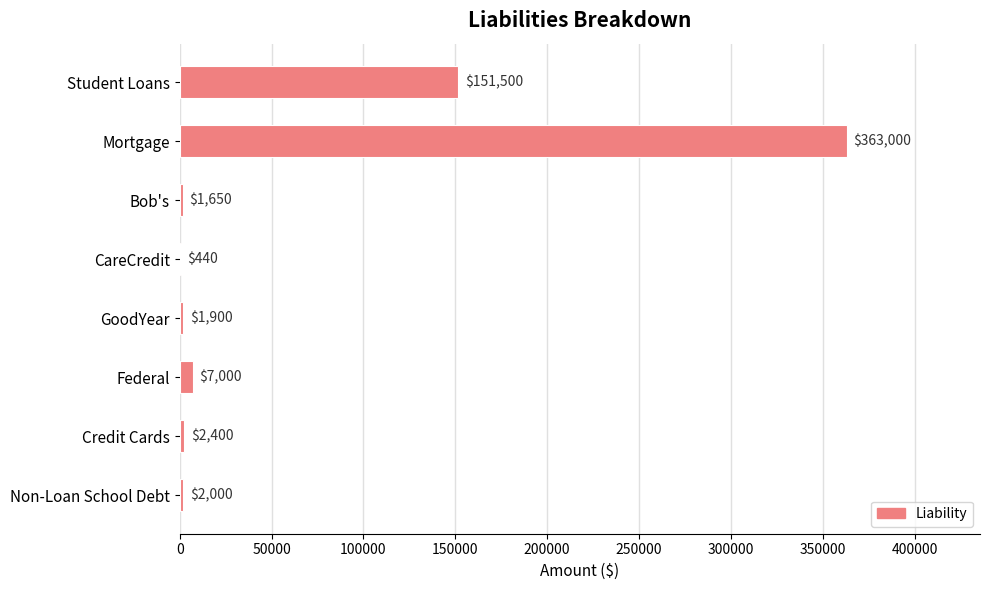

The value at Student Loans is 99865. True or false?

False